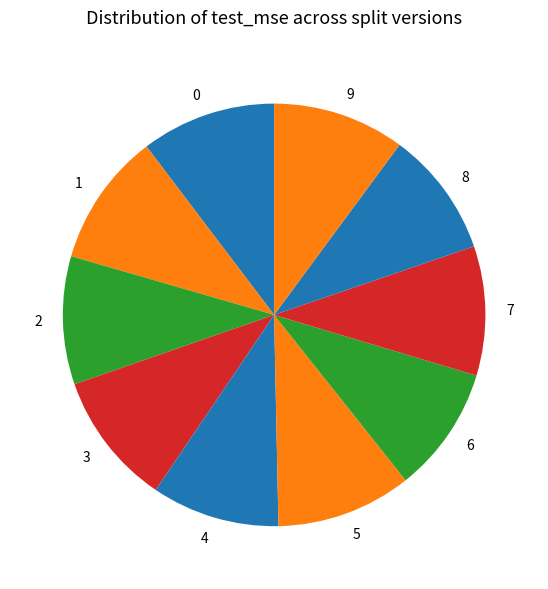

Do 1 and 2 together represent more than half of the pie?

No